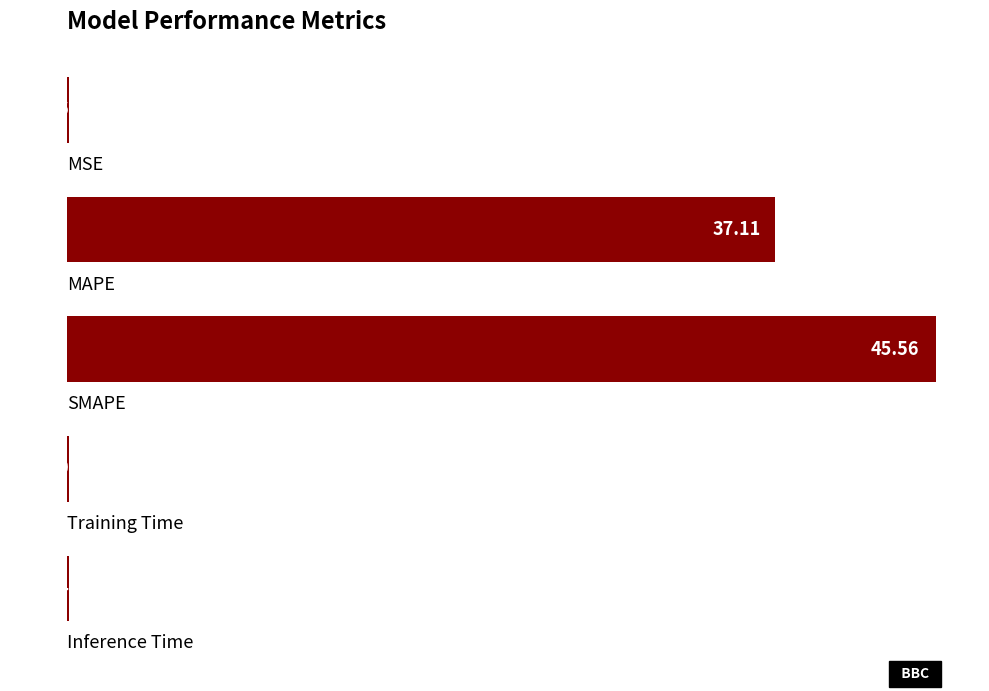

What is the sum of all values?

82.9